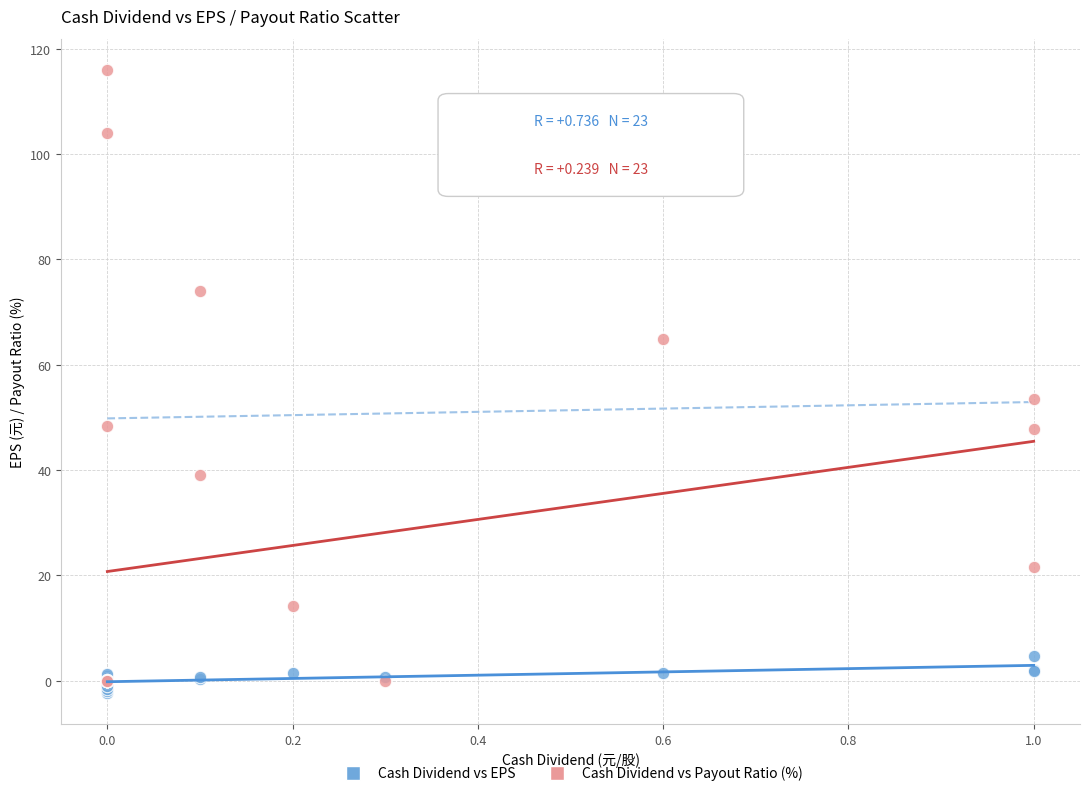

What are all the series names shown in the legend?

Cash Dividend vs EPS, Cash Dividend vs Payout Ratio (%)